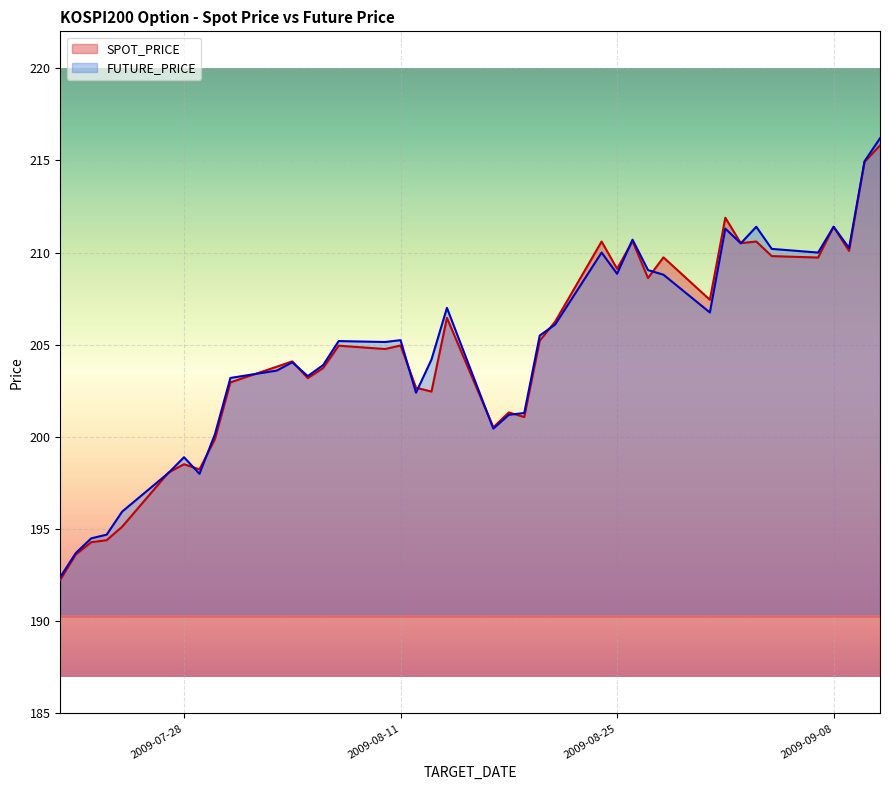

The SPOT_PRICE series shows 192.2 at 2009-07-20. True or false?

True